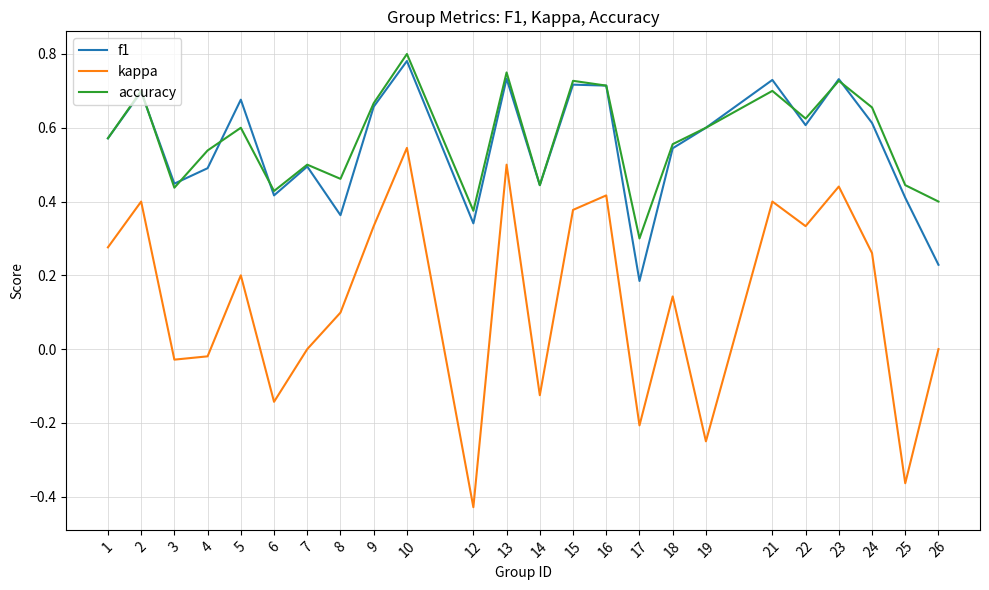

Is it true that kappa equals 0.2 at 9?

False